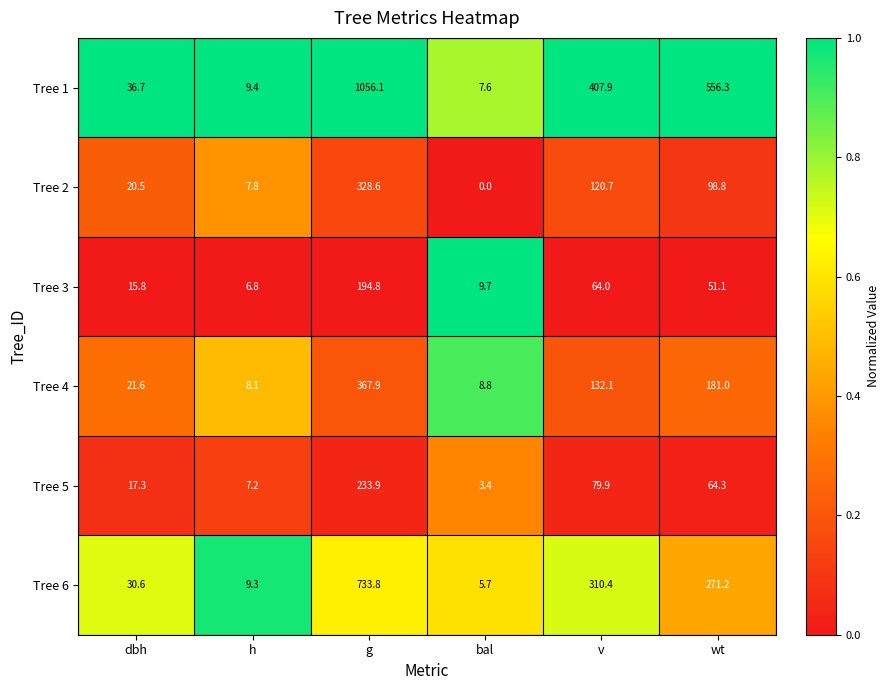

At how many categories does at least one series exceed 0?

6